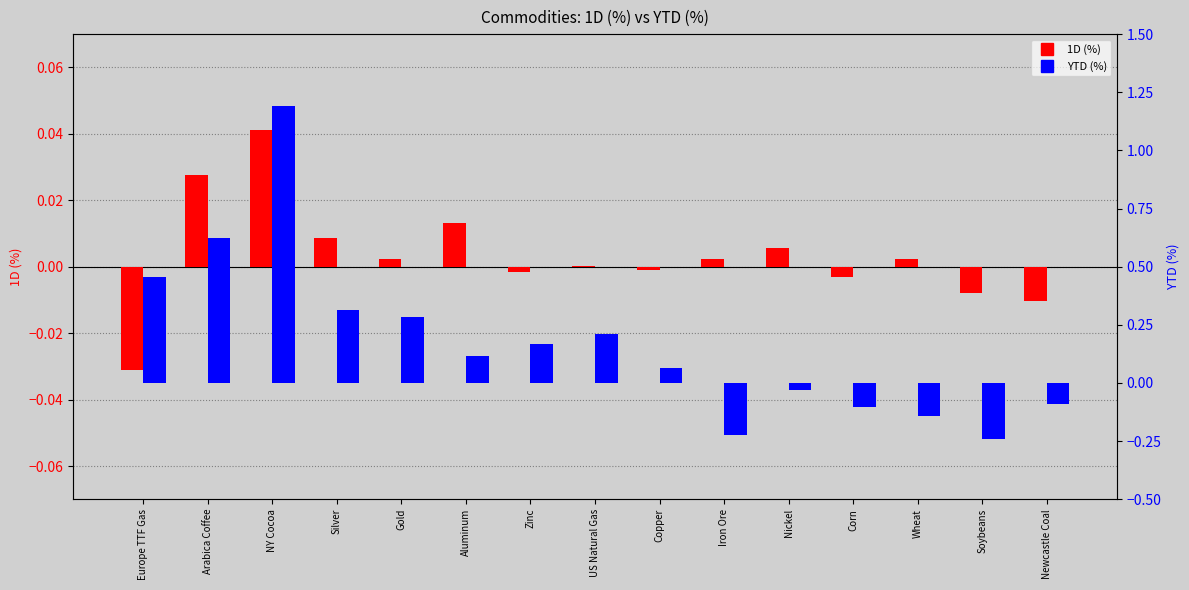

What is the greatest value displayed?

1.2